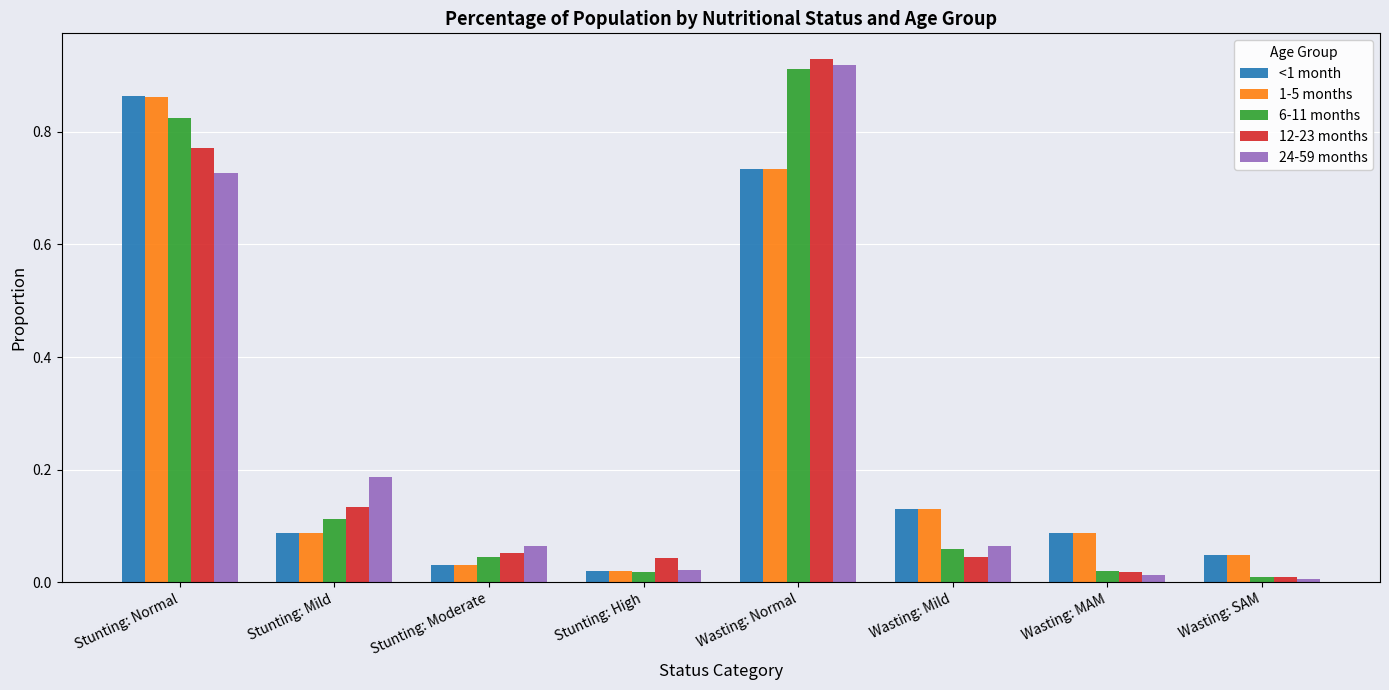

True or false: <1 month has a value of 1.4 at Stunting: Normal.

False